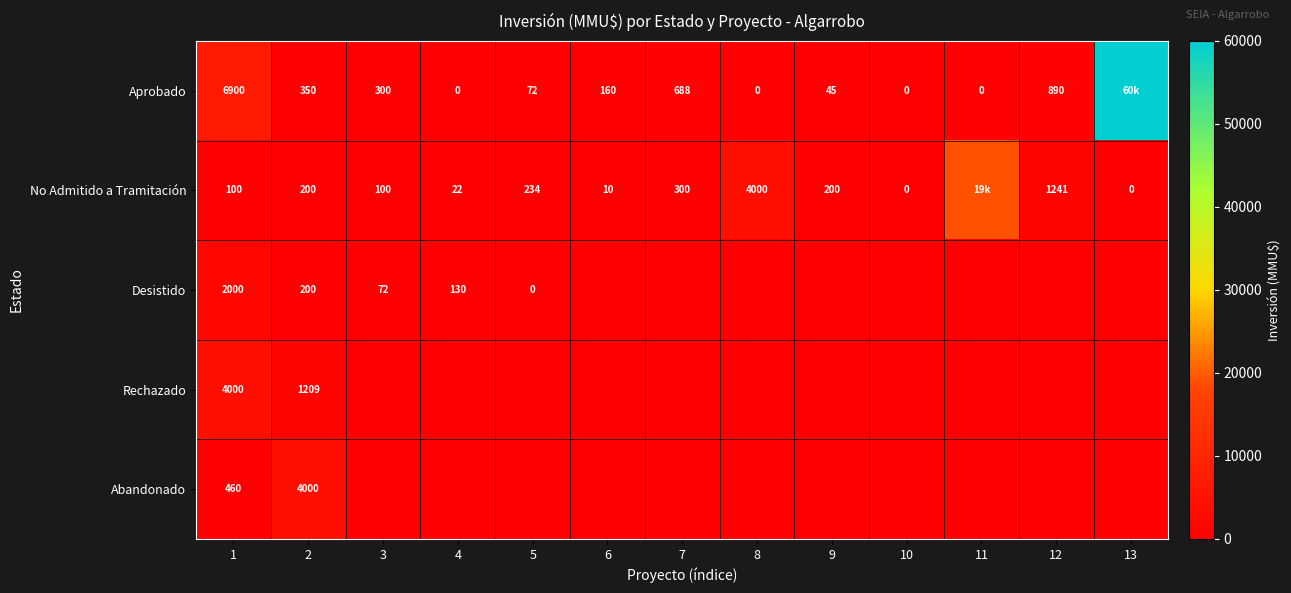

What is the sum of the No Admitido a Tramitación values at 4 and 8?

4022